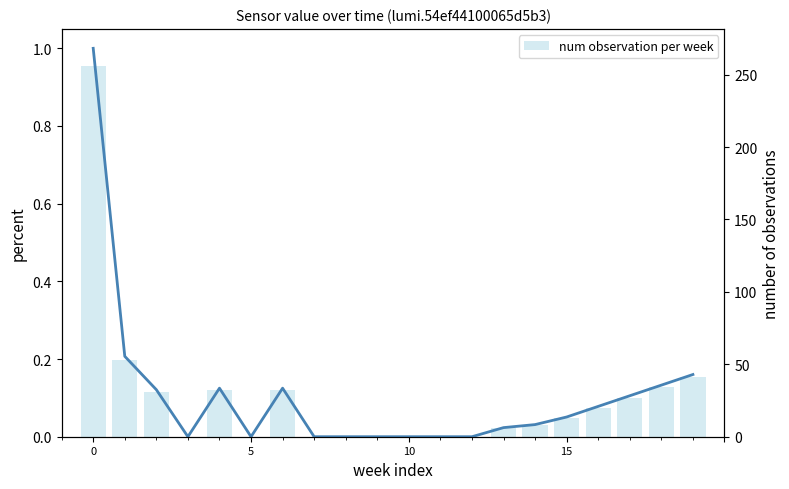

What is the label of the 17th bar from the left?

16